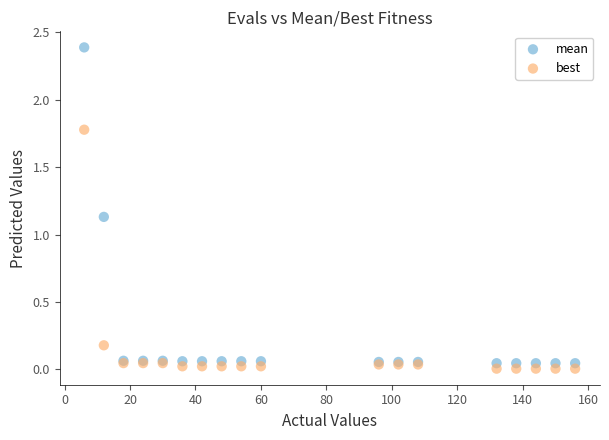

What are all the series names shown in the legend?

mean, best